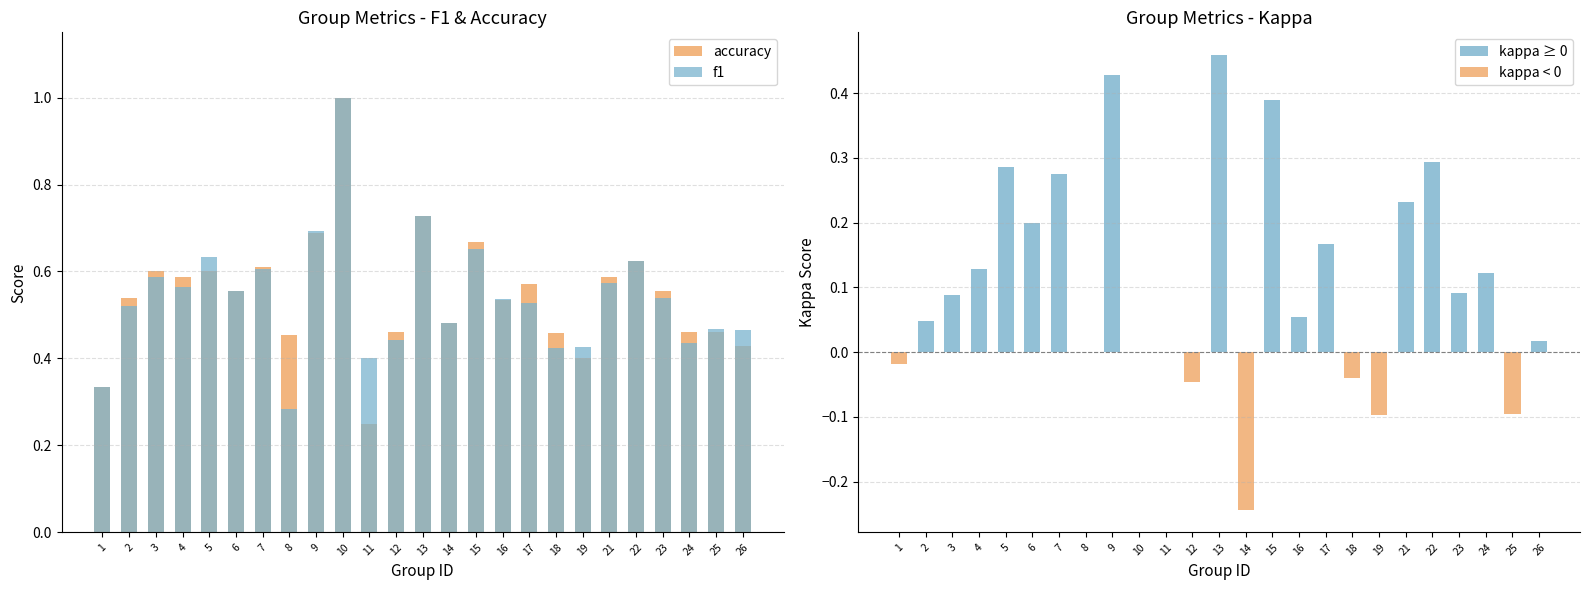

At how many categories does at least one series exceed 0?

25